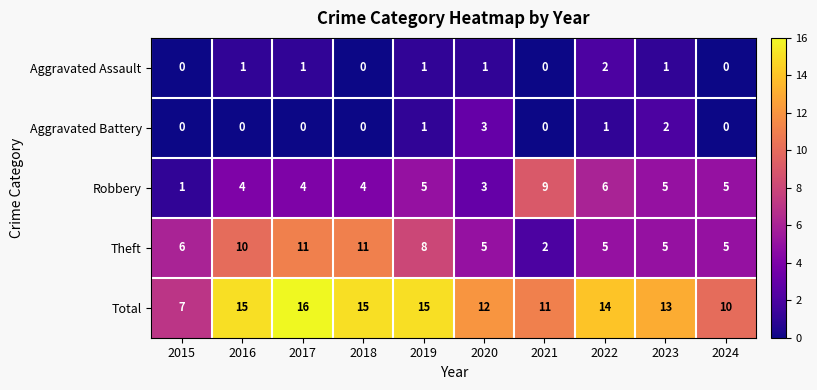

What is the spread (max minus min) of values at 2017?

16